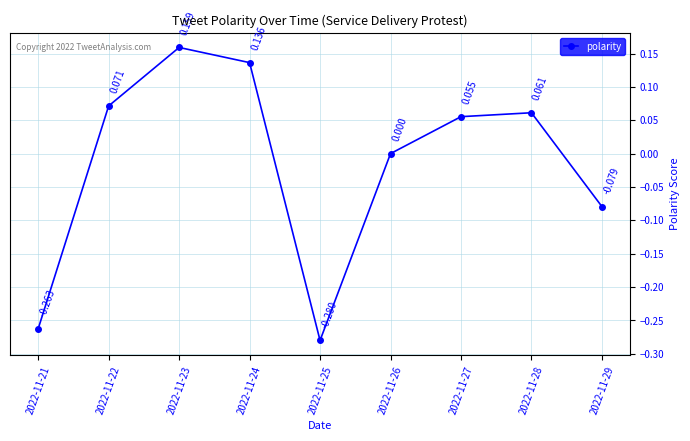

What is the change in value from 2022-11-25 to 2022-11-26?

+0.3